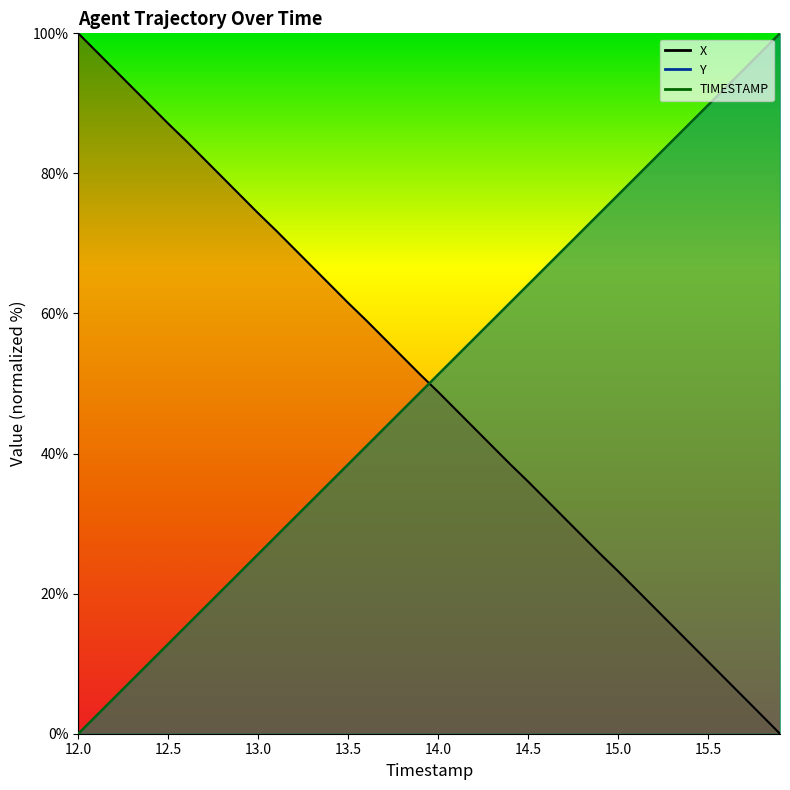

What are all the series names shown in the legend?

TIMESTAMP, X, Y